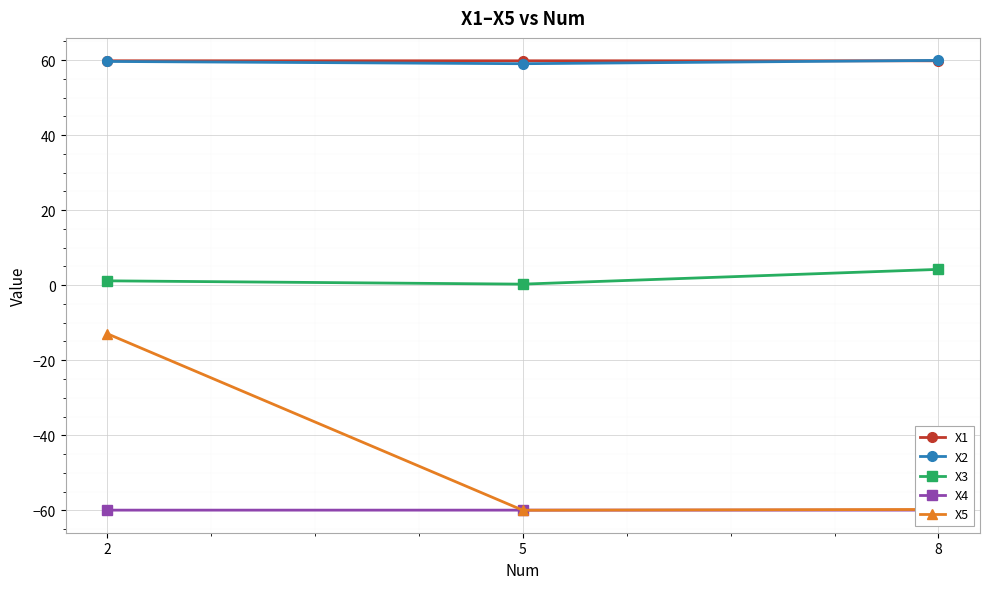

Reading left to right, list all the values displayed in this chart.

X1: 2=59.8	5=59.8	8=59.8
X2: 2=59.7	5=59.1	8=60.0
X3: 2=1.2	5=0.3	8=4.2
X4: 2=-60.0	5=-60.0	8=-60.0
X5: 2=-12.9	5=-60.0	8=-59.8